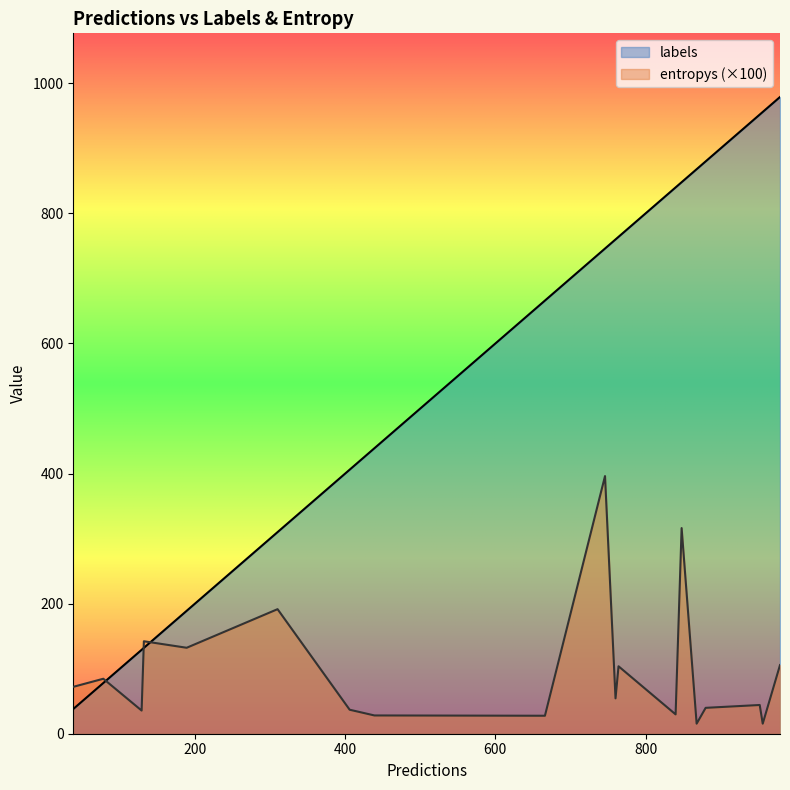

What is the sum of all labels values?

10980.0